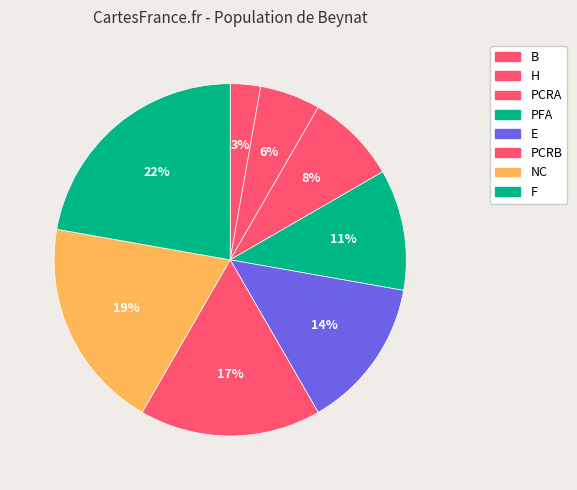

Which has a higher value, NC or F?

F